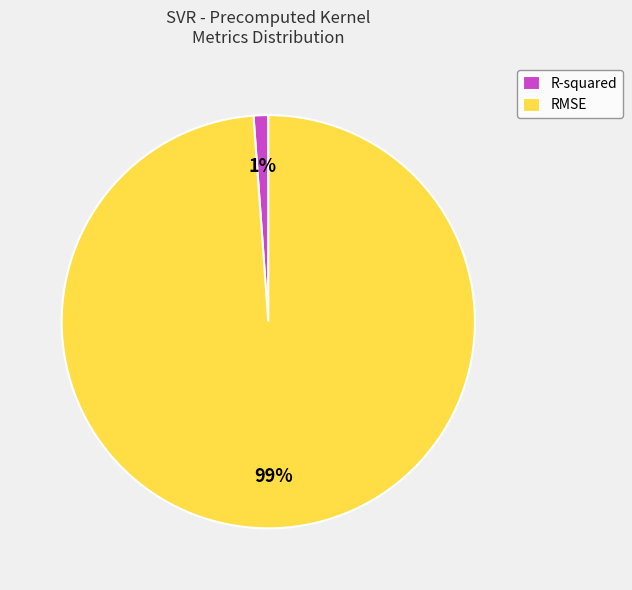

Count the number of slices in the pie.

2